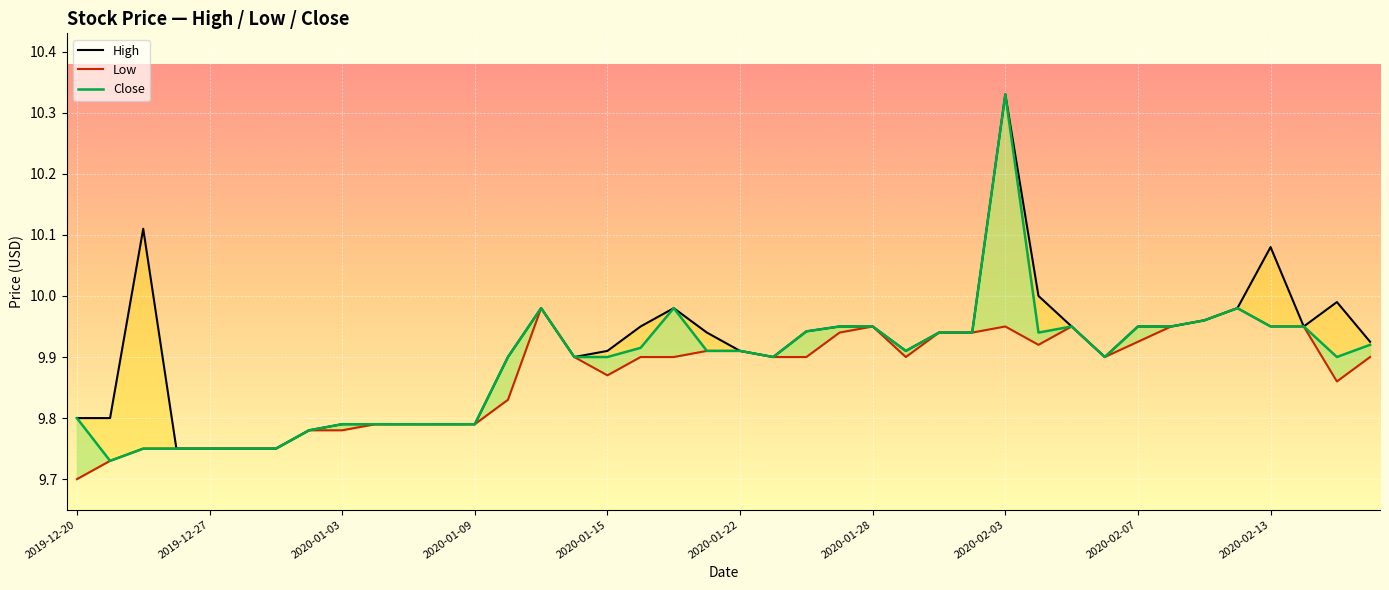

List the series in order of their peak value, lowest first.

Low, High, Close